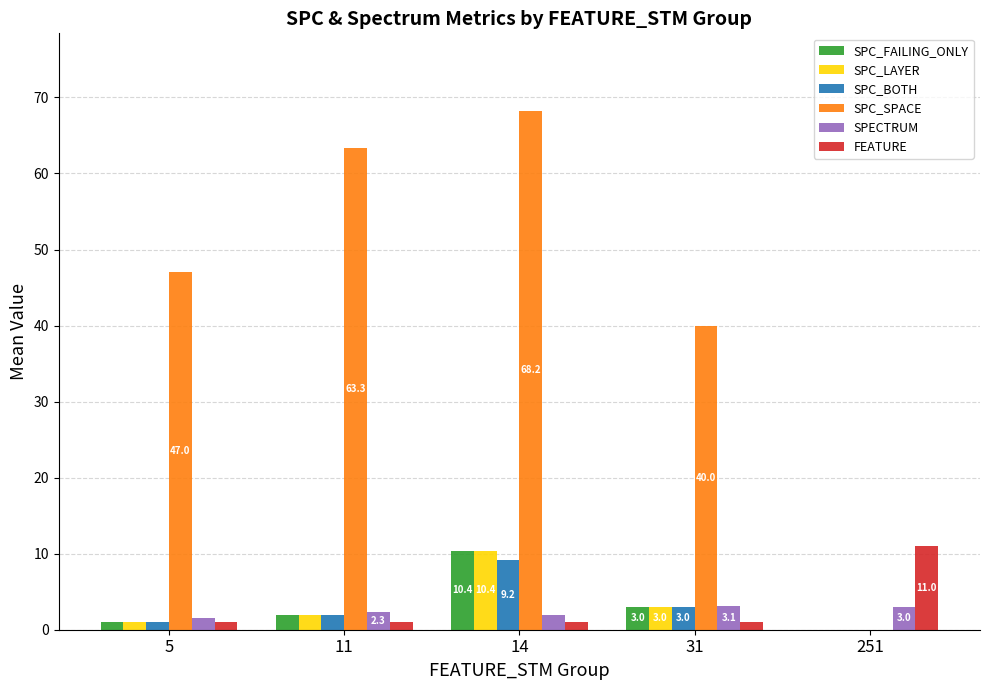

Which series has the widest spread of values?

SPC_SPACE